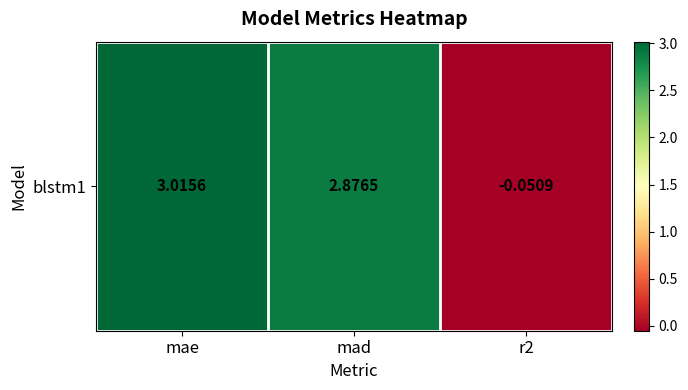

What is the average value?

1.9